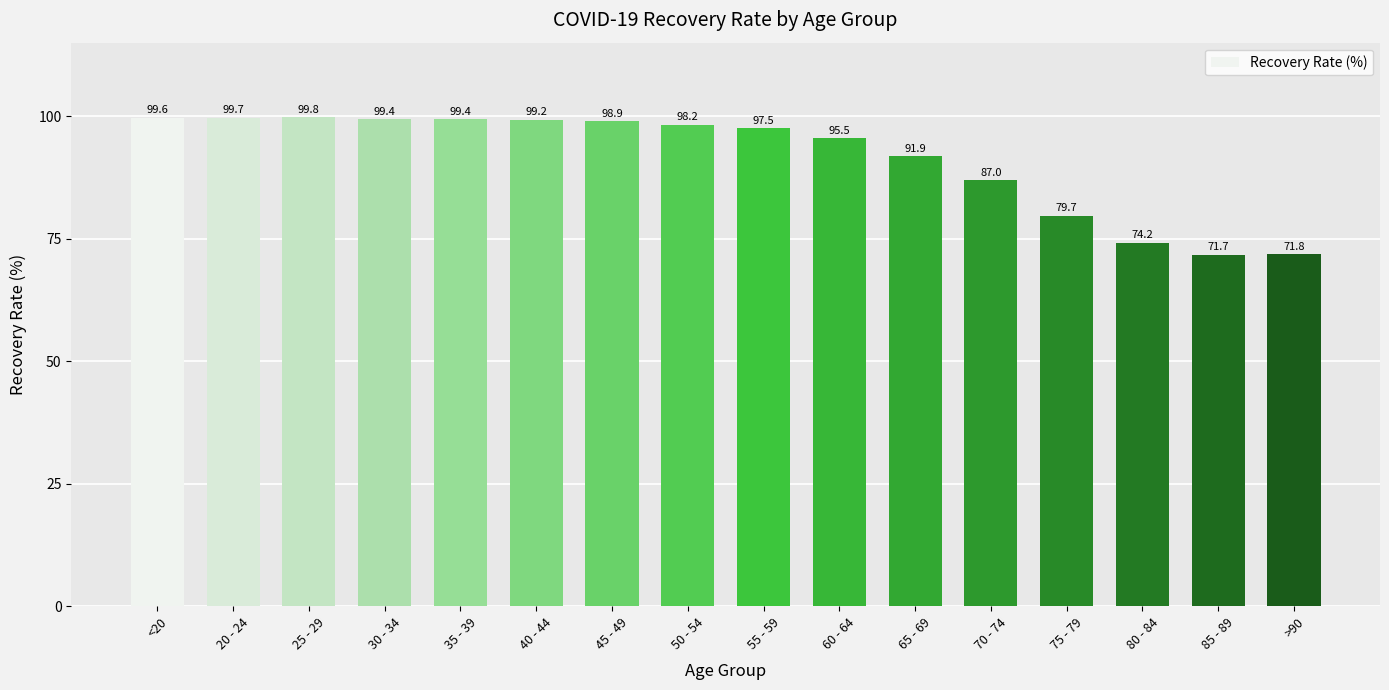

How many bars are there in total?

16